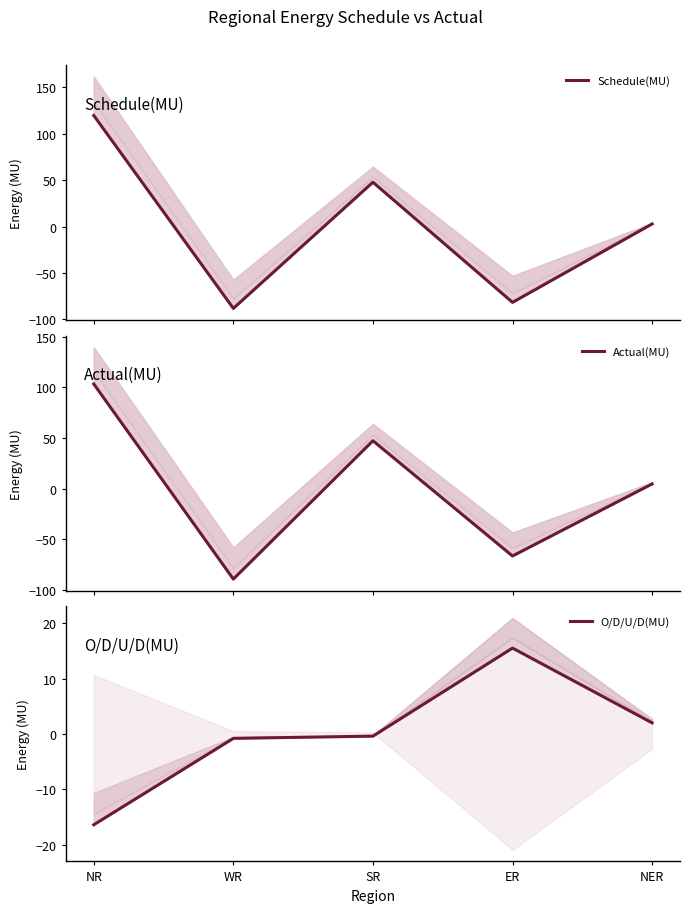

How many values in Schedule(MU) are below zero?

2